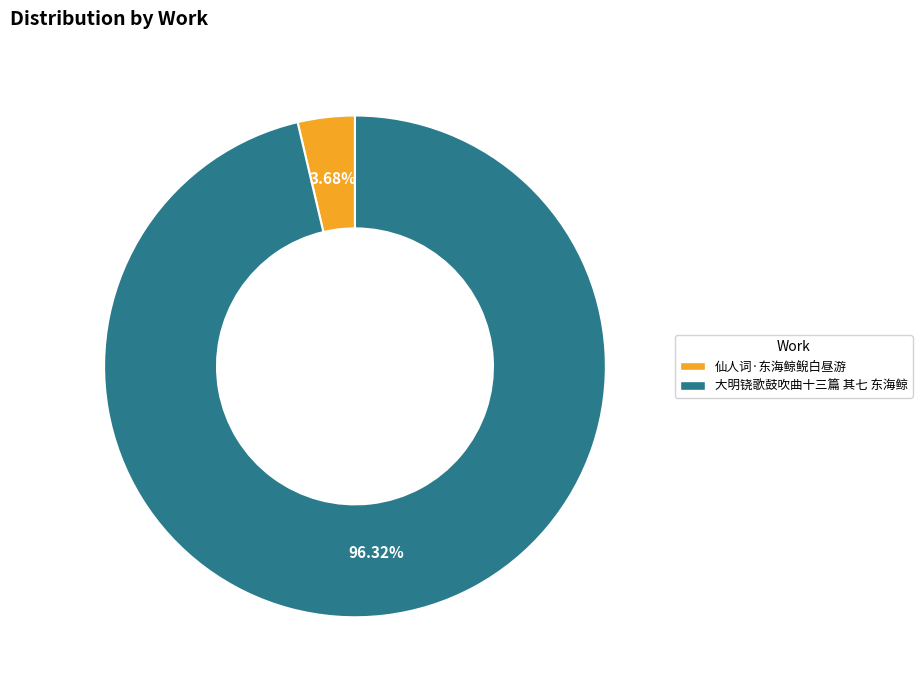

Which category has the smallest portion of the pie?

仙人词·东海鲸鲵白昼游